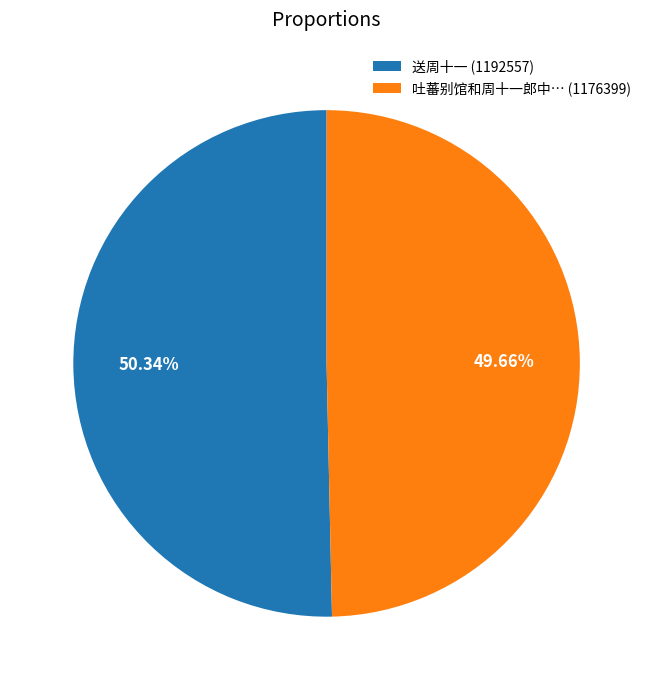

Rank the categories by value from lowest to highest.

吐蕃别馆和周十一郎中… (1176399), 送周十一 (1192557)